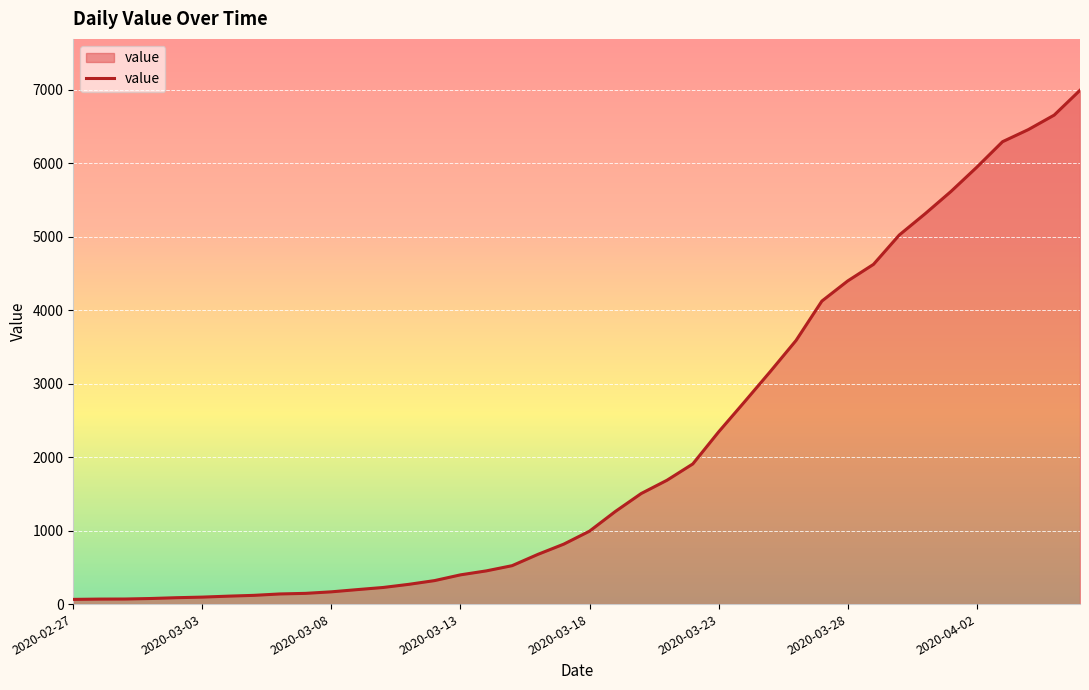

What is the difference between the maximum and minimum values?

6931